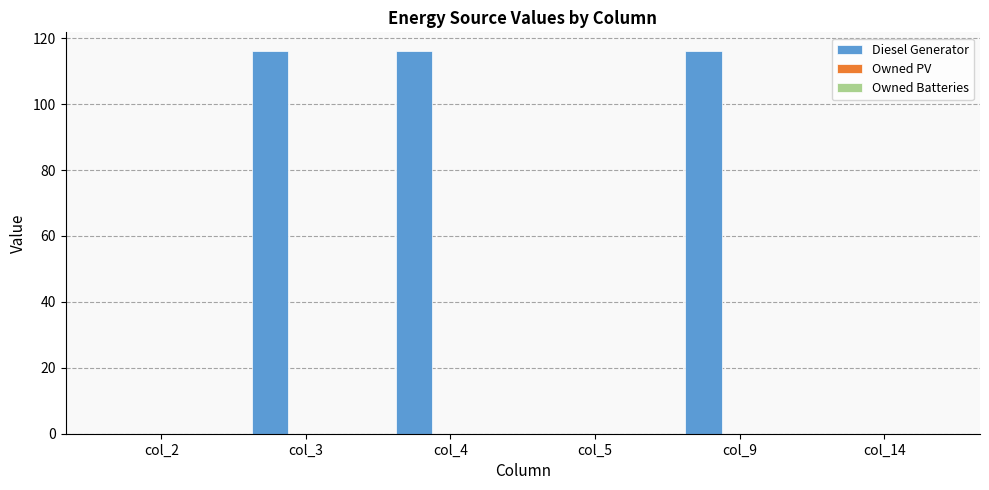

What is the sum of the values at col_9 and col_5?

116